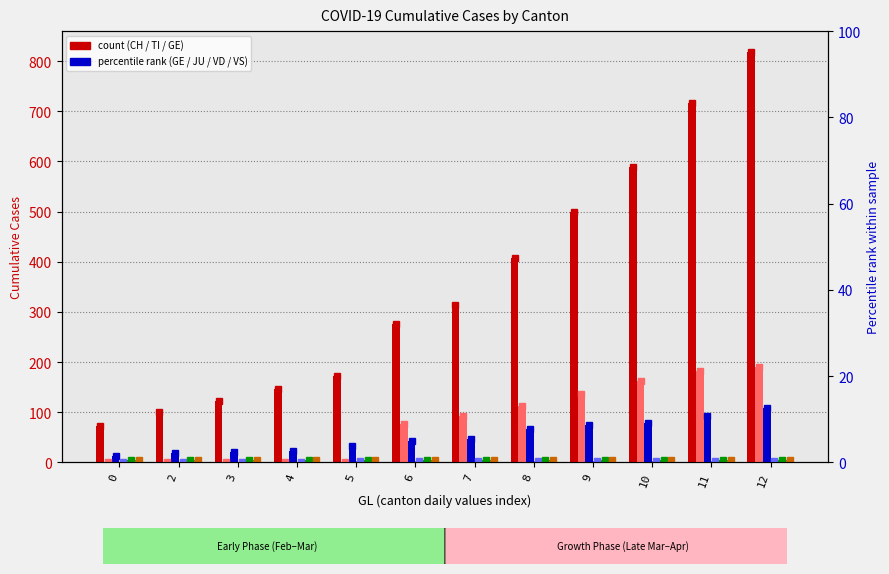

What is the maximum value for CH?

819